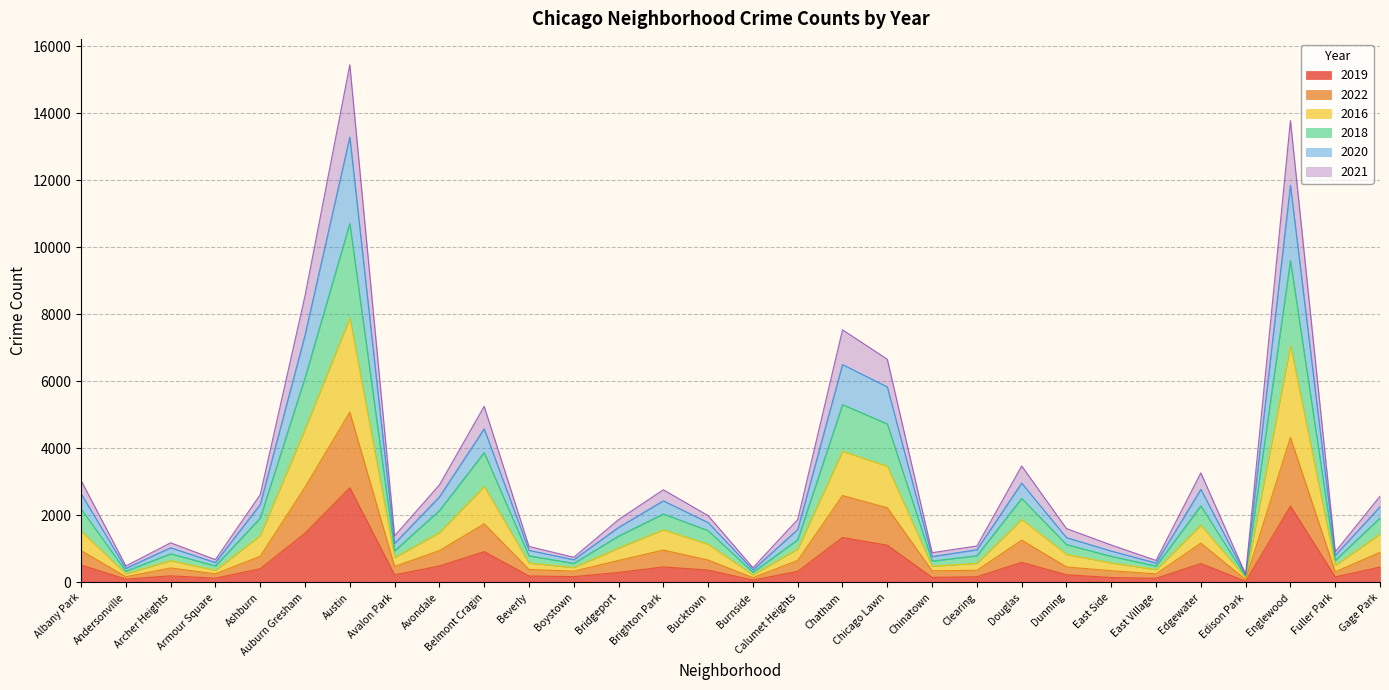

What is the smallest value displayed?

36